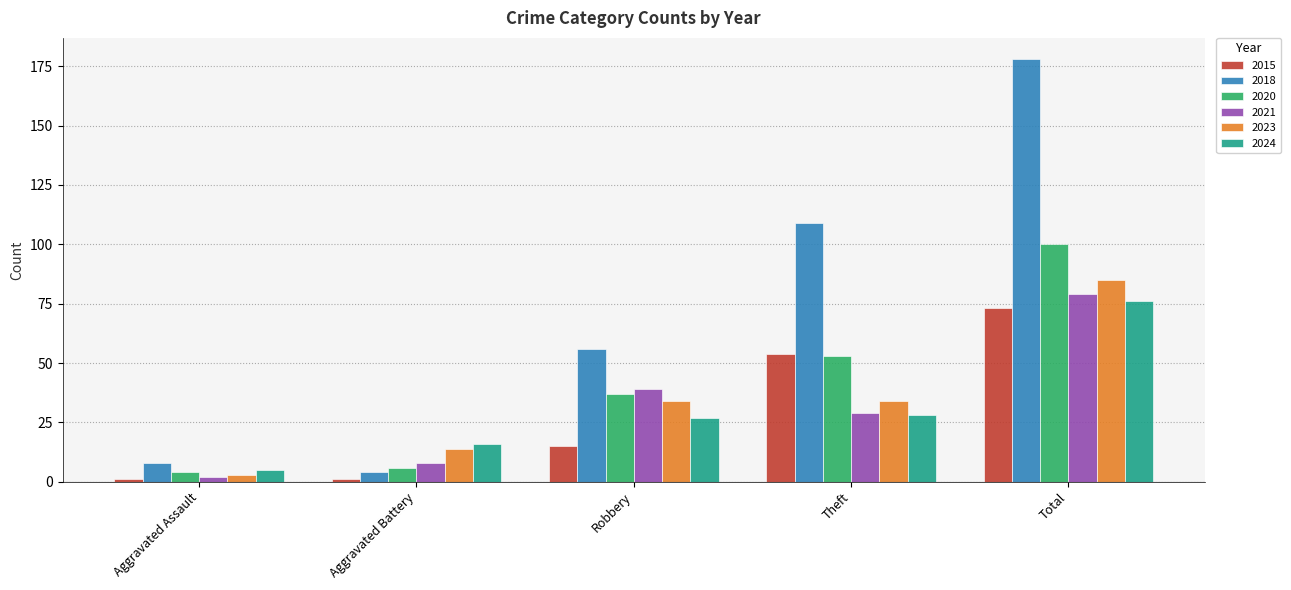

Reading right to left, what are all the values shown in this chart?

2015: Total=73	Theft=54	Robbery=15	Aggravated Battery=1	Aggravated Assault=1
2018: Total=178	Theft=109	Robbery=56	Aggravated Battery=4	Aggravated Assault=8
2020: Total=100	Theft=53	Robbery=37	Aggravated Battery=6	Aggravated Assault=4
2021: Total=79	Theft=29	Robbery=39	Aggravated Battery=8	Aggravated Assault=2
2023: Total=85	Theft=34	Robbery=34	Aggravated Battery=14	Aggravated Assault=3
2024: Total=76	Theft=28	Robbery=27	Aggravated Battery=16	Aggravated Assault=5